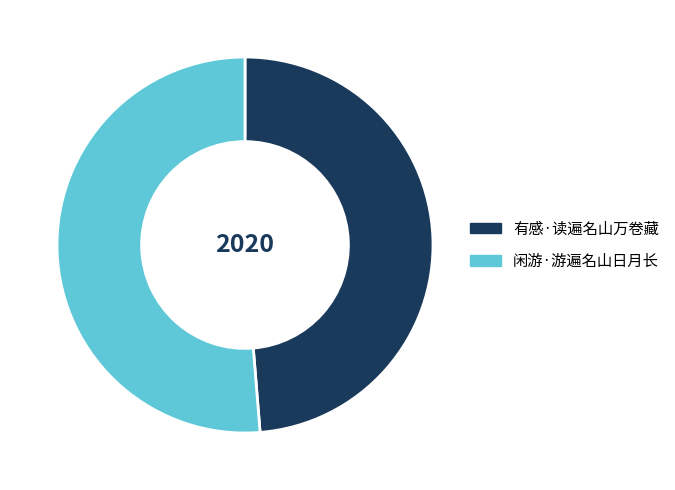

Which has a higher value, 闲游·游遍名山日月长 or 有感·读遍名山万卷藏?

闲游·游遍名山日月长